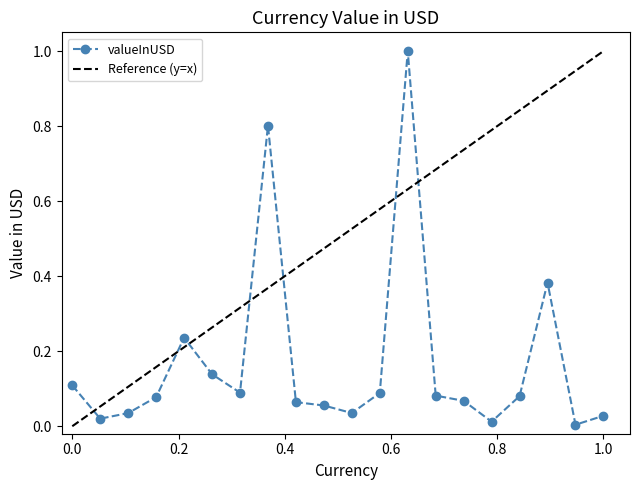

The valueInUSD series shows 0.1 at 0.0. True or false?

True